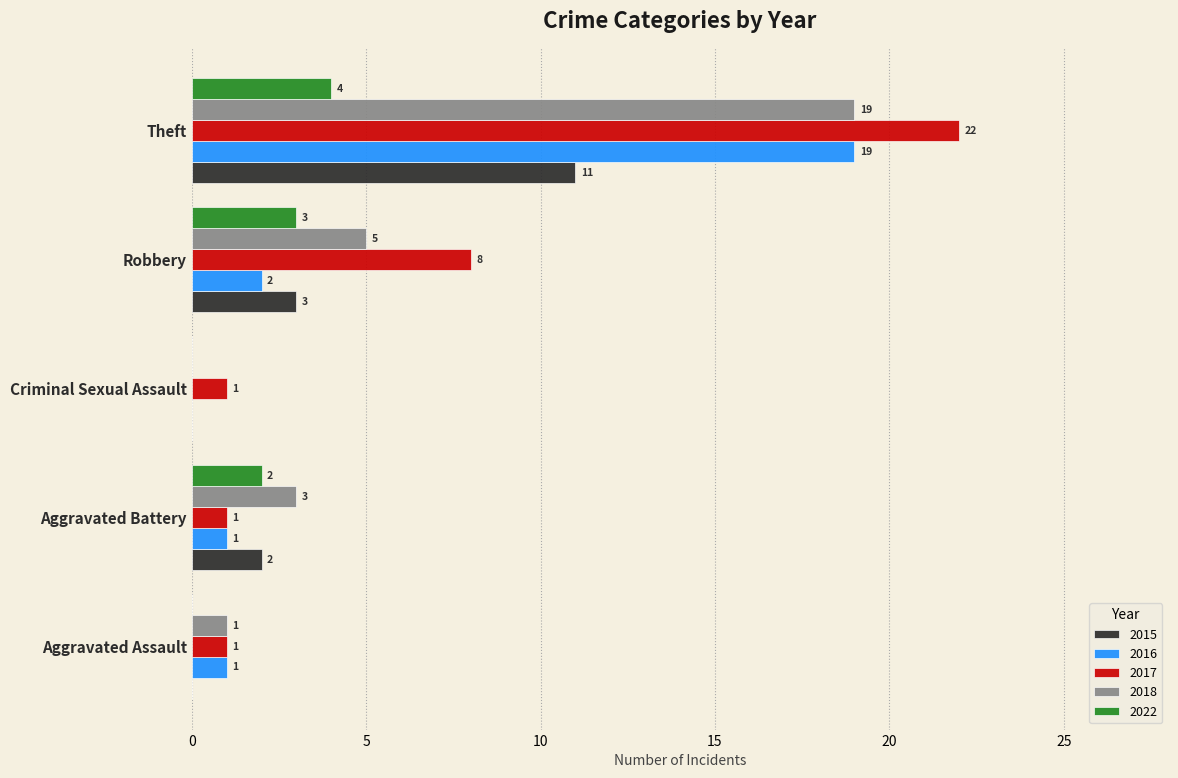

Which series has the largest range (max minus min)?

2017